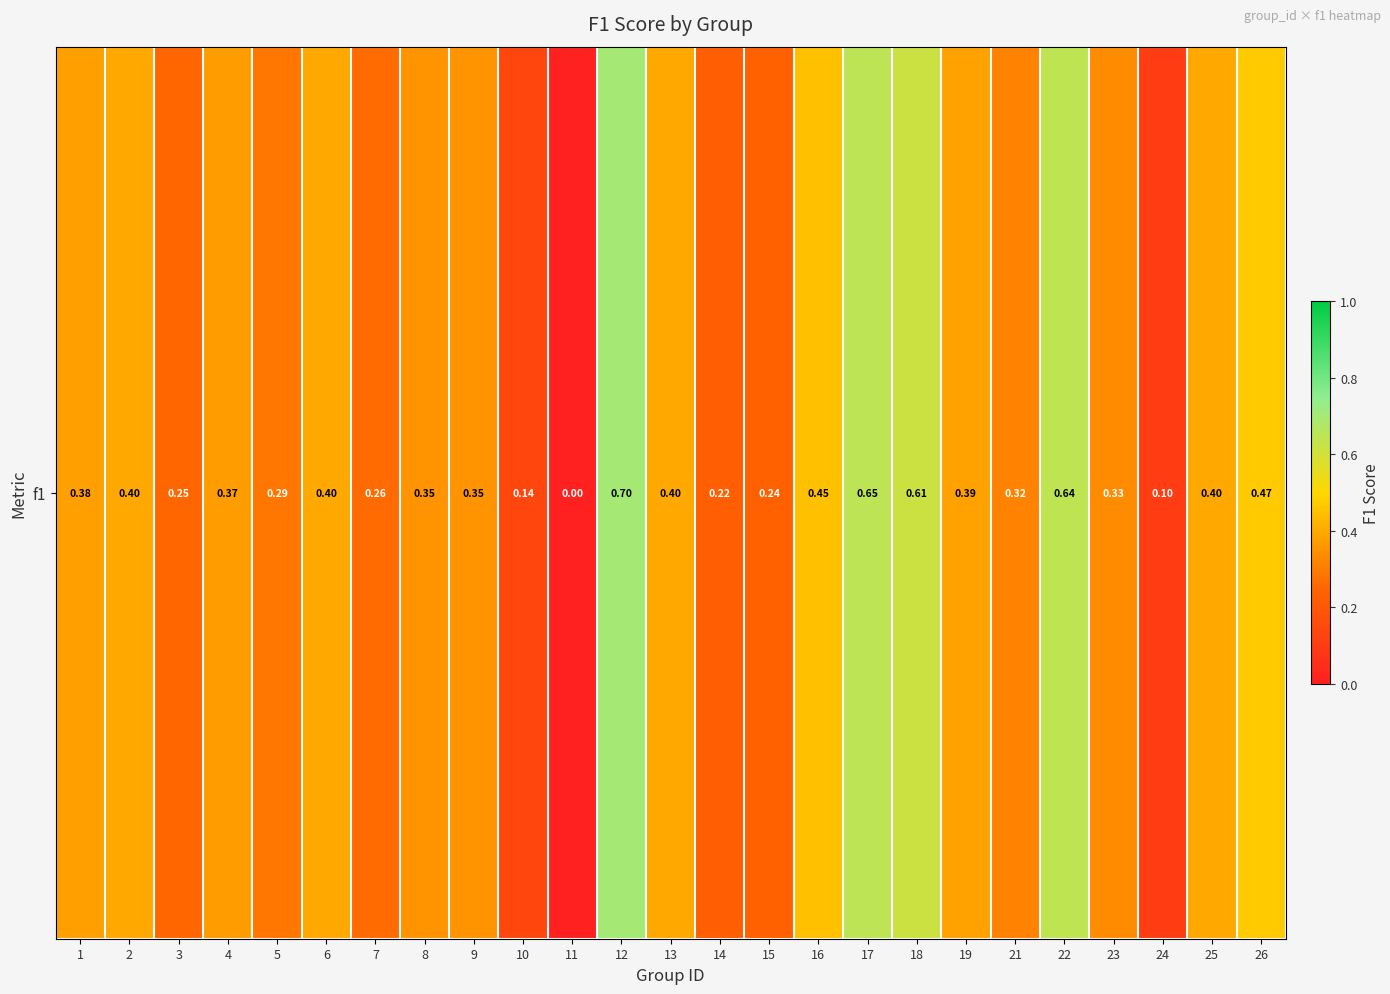

What is the change in value from 17 to 23?

-0.3